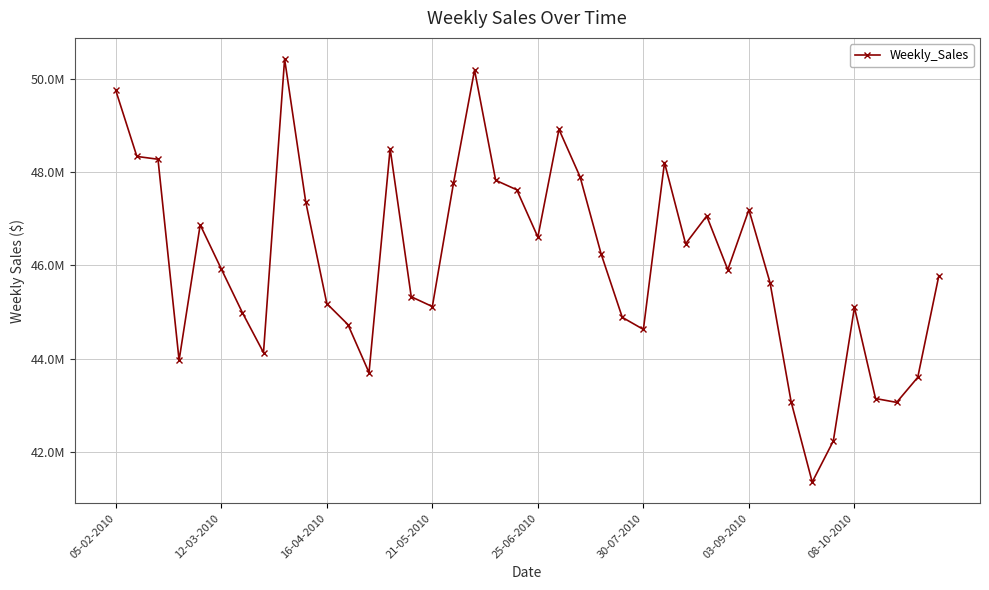

How many interior local valleys (lower than both neighbors) does the data have?

10